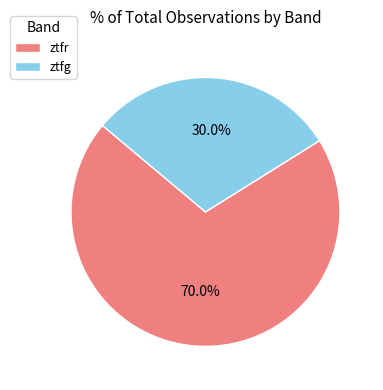

Which category has the biggest portion of the pie?

ztfr